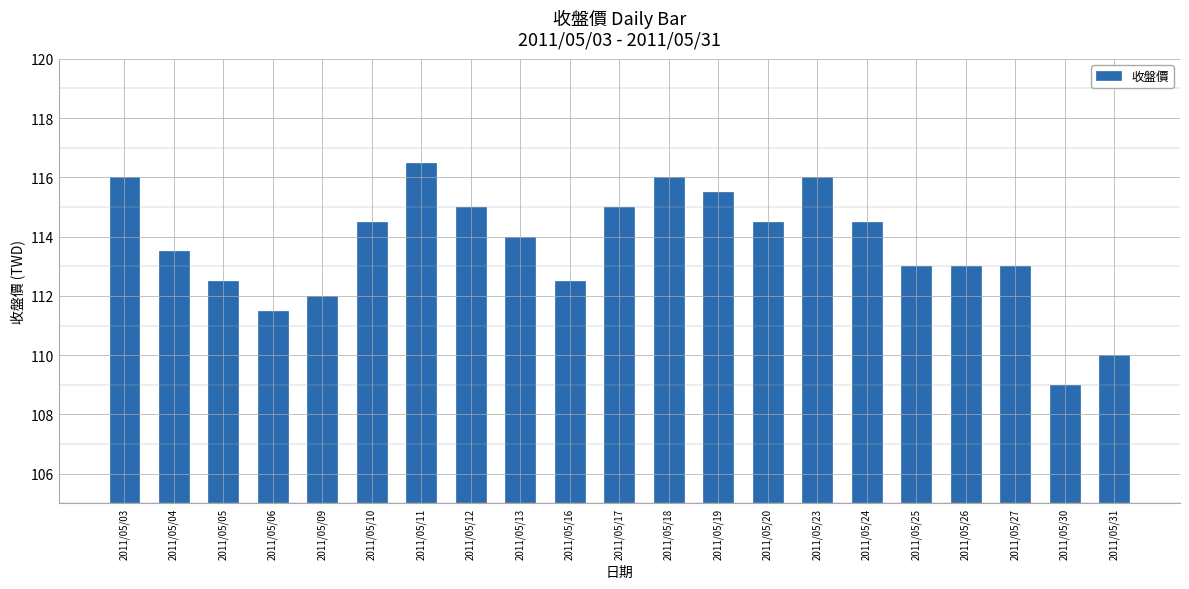

What is the change in value from 2011/05/18 to 2011/05/31?

-6.0